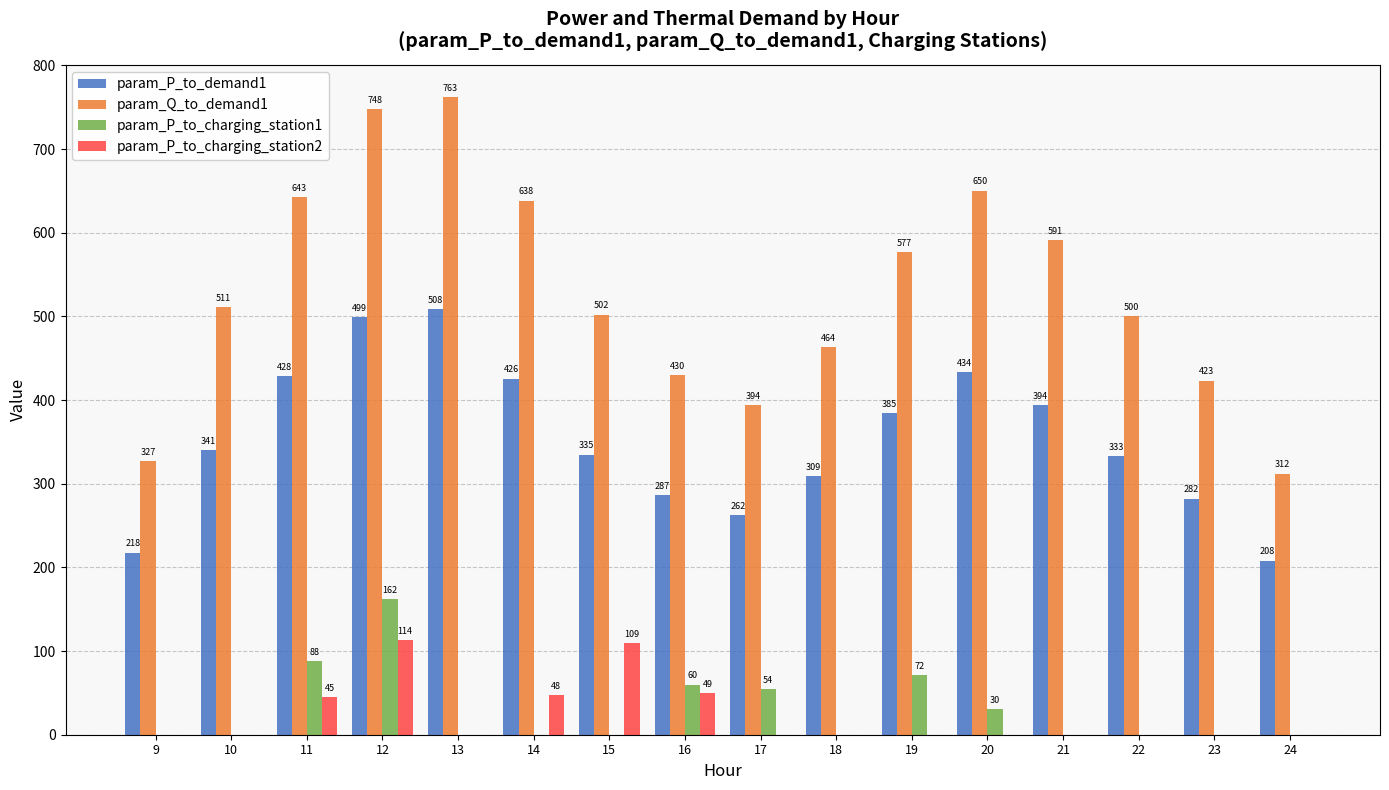

Is the value of param_P_to_charging_station1 at 24 greater than the value of param_Q_to_demand1 at 16?

No